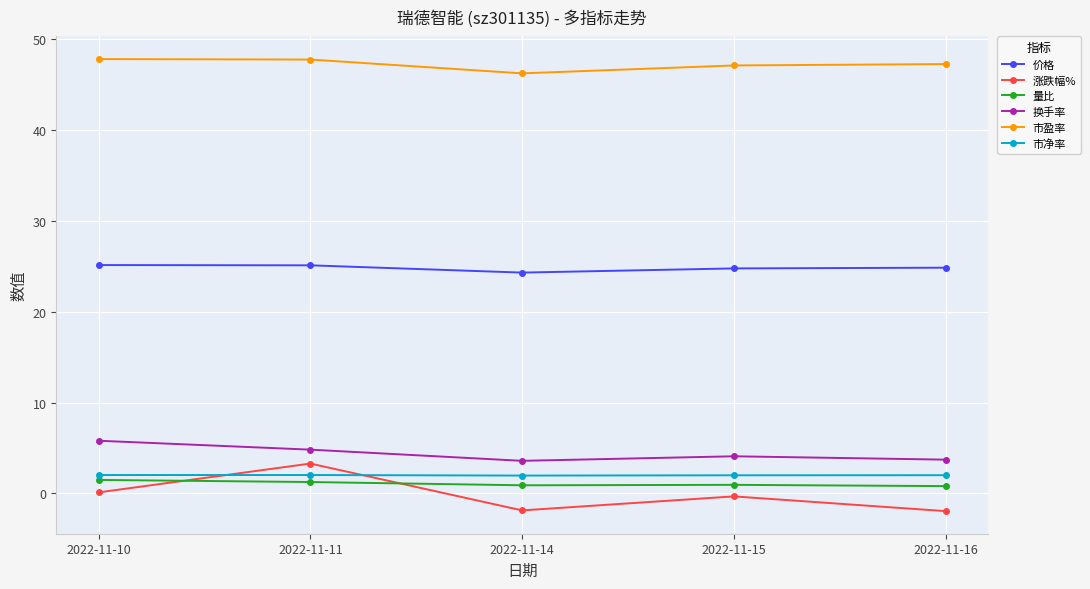

At how many categories does at least one series exceed 41?

5